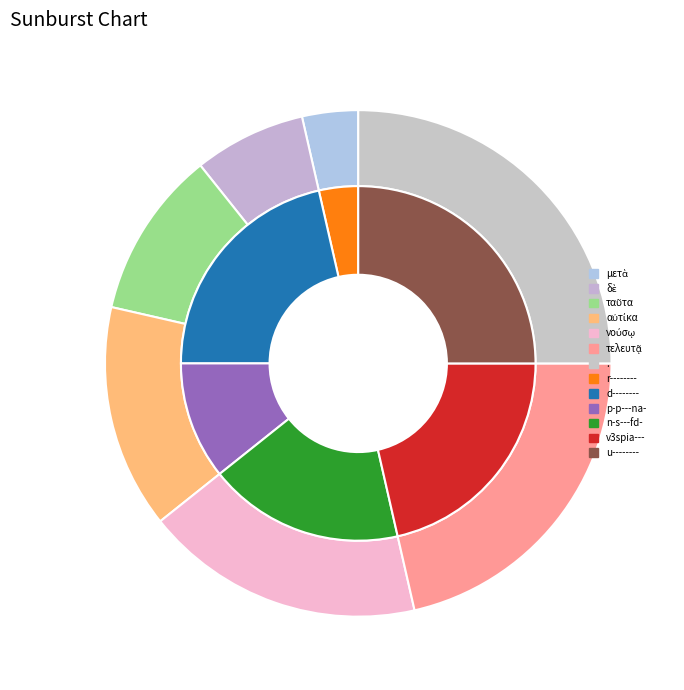

The μετὰ slice represents 16% of the pie. True or false?

False